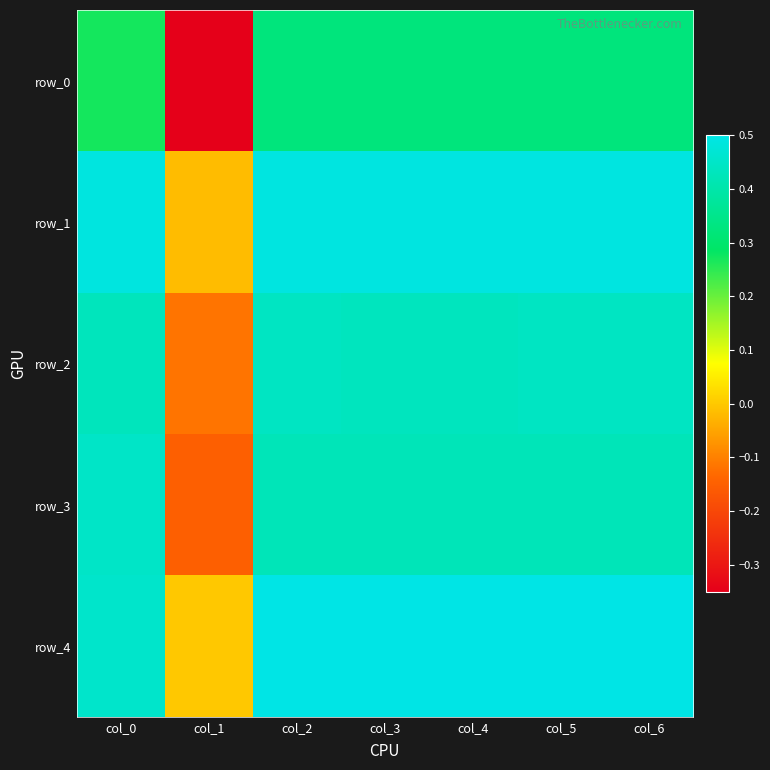

Rank the series by their maximum value, from lowest to highest.

row_0, row_2, row_3, row_1, row_4